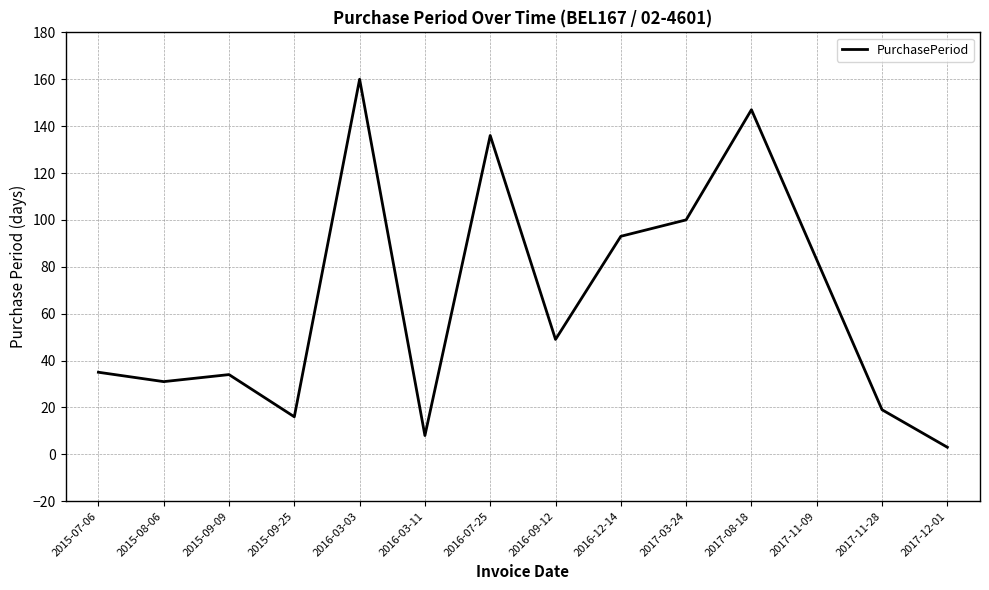

What is the greatest value displayed?

160